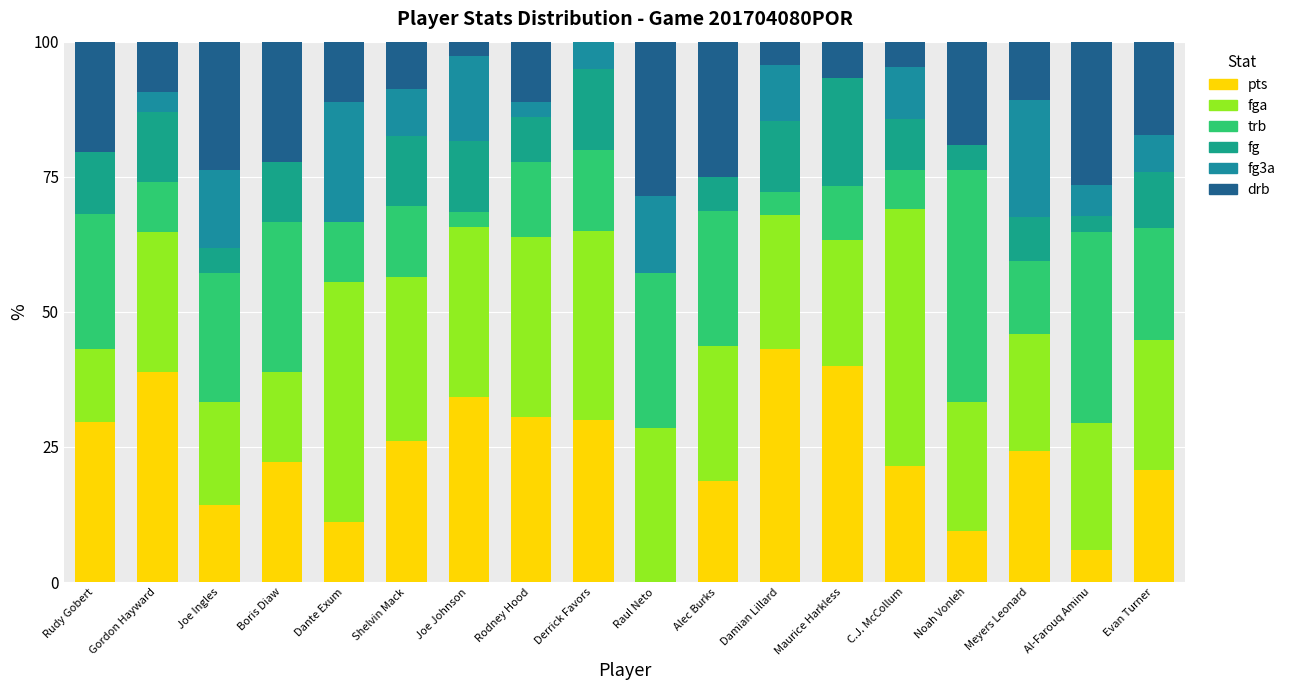

How many data points in pts are above 24?

9